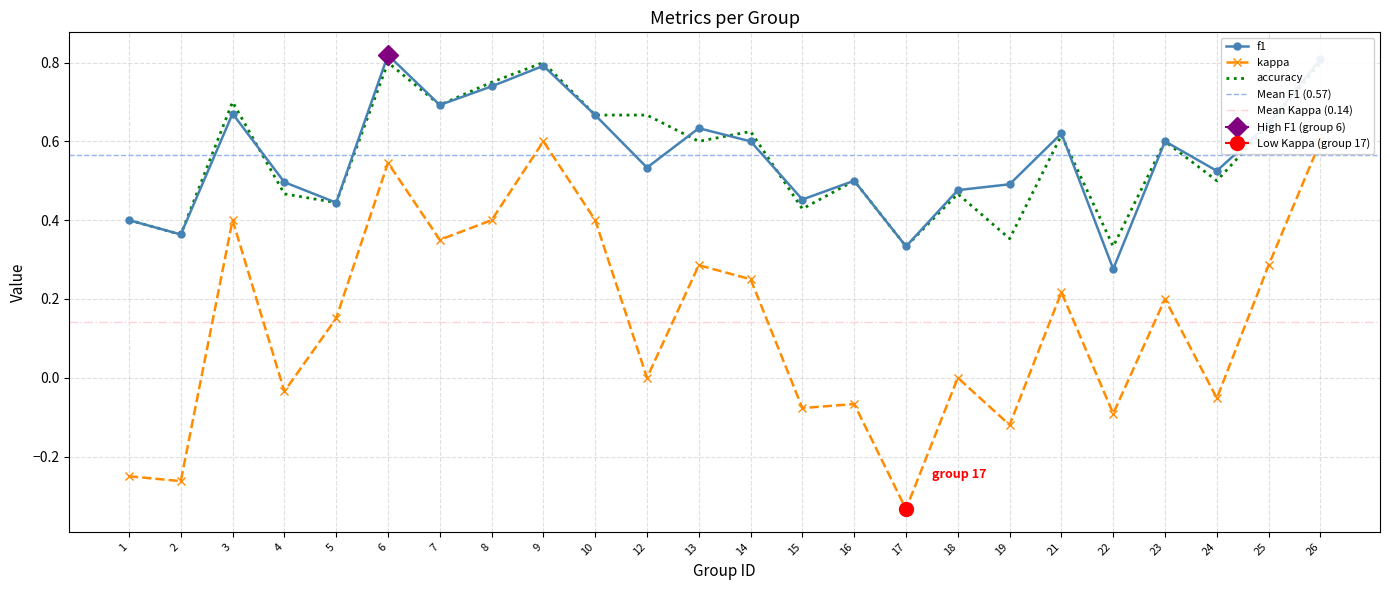

Which series ends up on top after the final intersection of f1 and accuracy?

accuracy